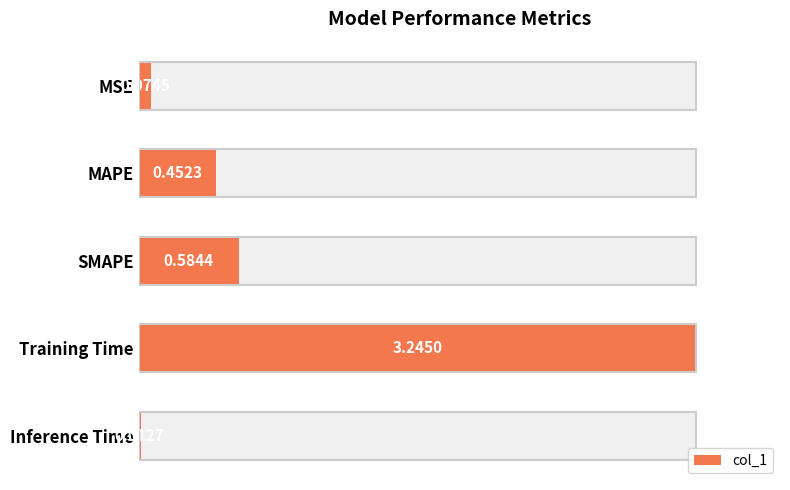

The value at SMAPE is 0.6. True or false?

True